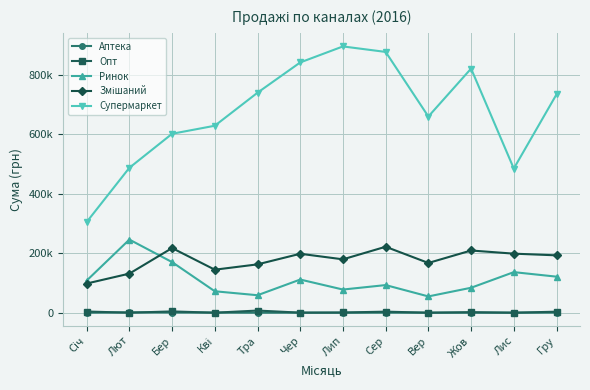

How many lines are shown in the chart?

5